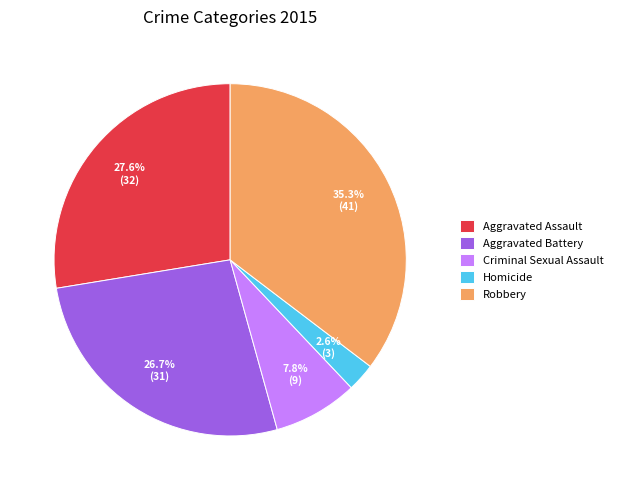

Which slice is the largest?

Robbery